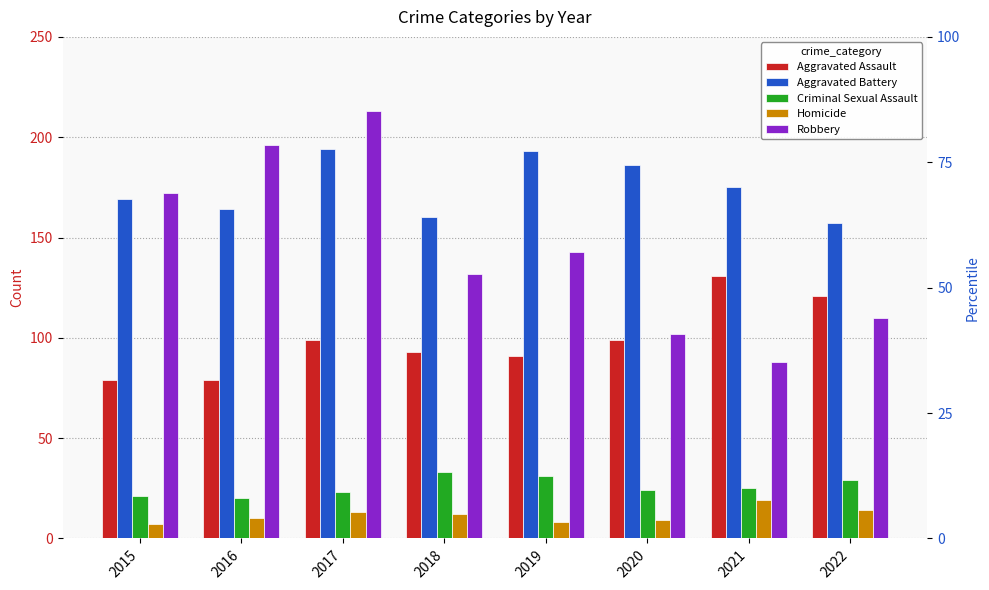

Reading left to right, list all the values displayed in this chart.

Aggravated Assault: 79	79	99	93	91	99	131	121
Aggravated Battery: 169	164	194	160	193	186	175	157
Criminal Sexual Assault: 21	20	23	33	31	24	25	29
Homicide: 7	10	13	12	8	9	19	14
Robbery: 172	196	213	132	143	102	88	110